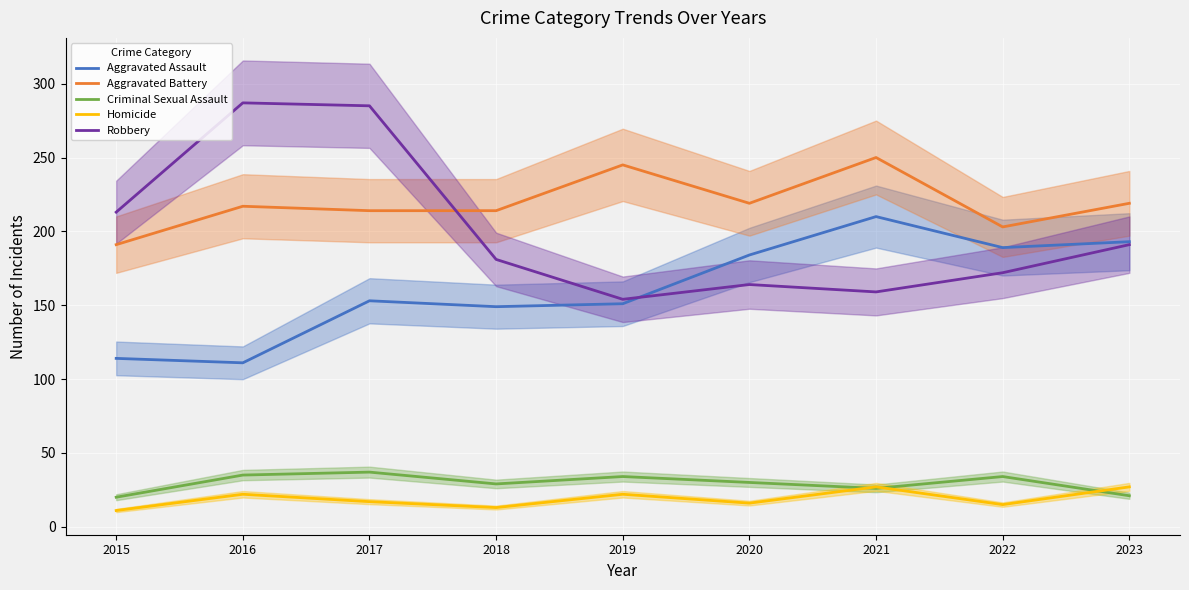

At which category does the chart reach its peak across all series?

2016